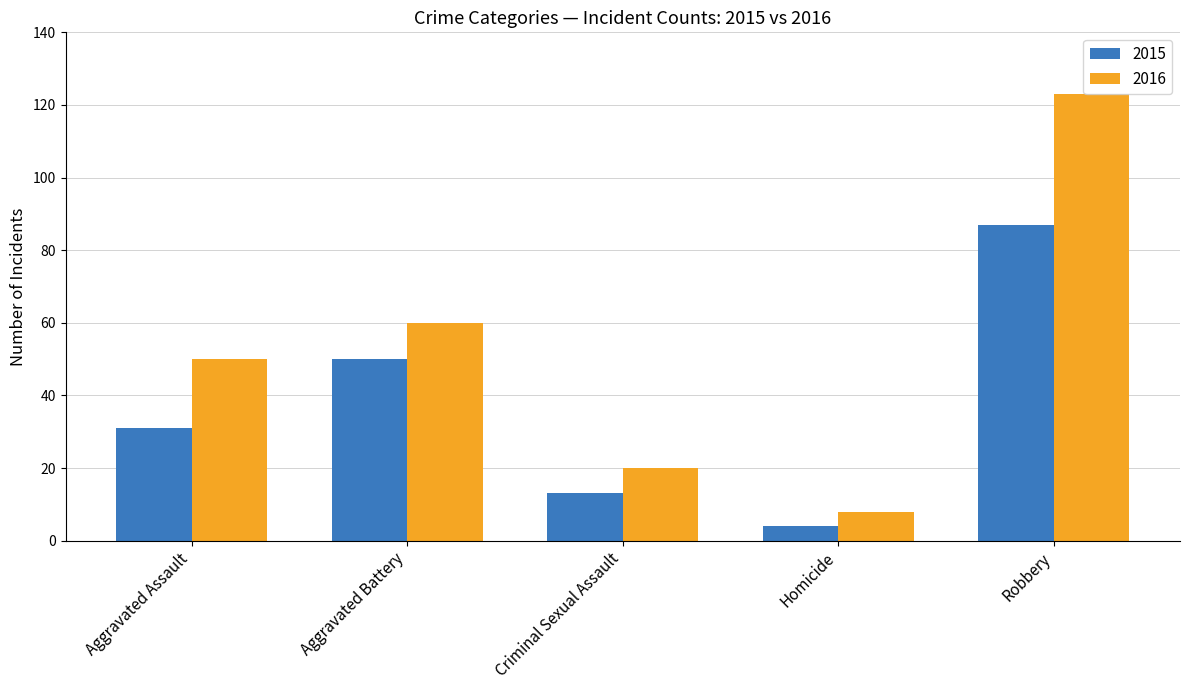

List the labels in order of 2015 value, smallest first.

Homicide, Criminal Sexual Assault, Aggravated Assault, Aggravated Battery, Robbery